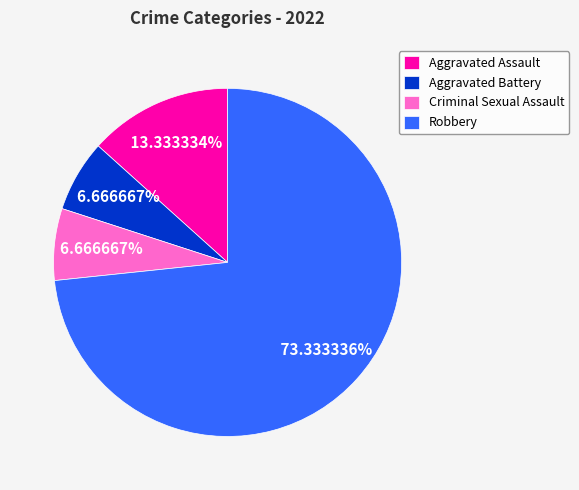

What portion of the pie excludes Aggravated Assault?

86.7%